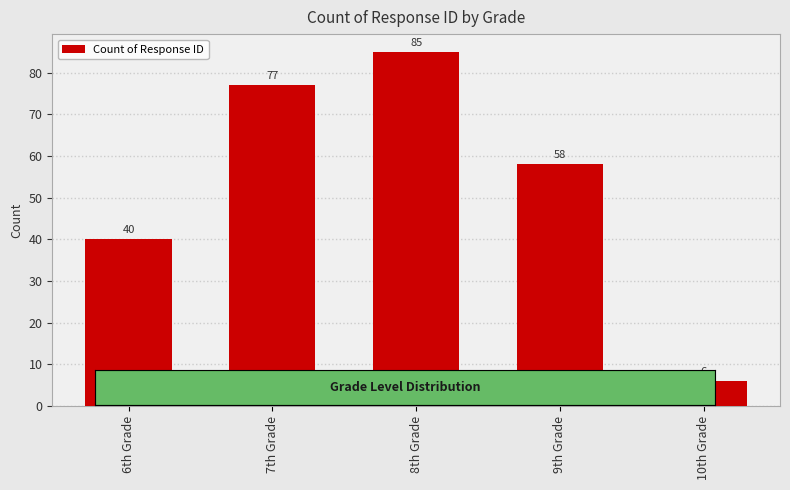

What is the smallest value displayed?

6